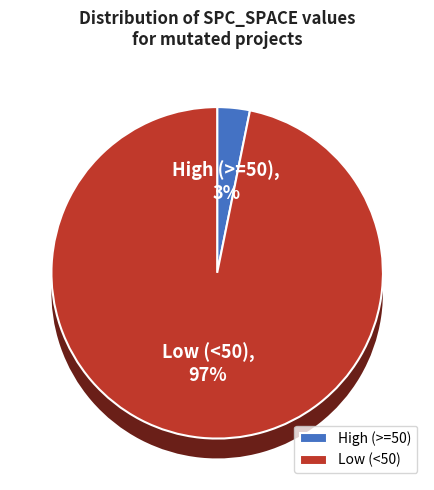

The 42 slice represents 3% of the pie. True or false?

True